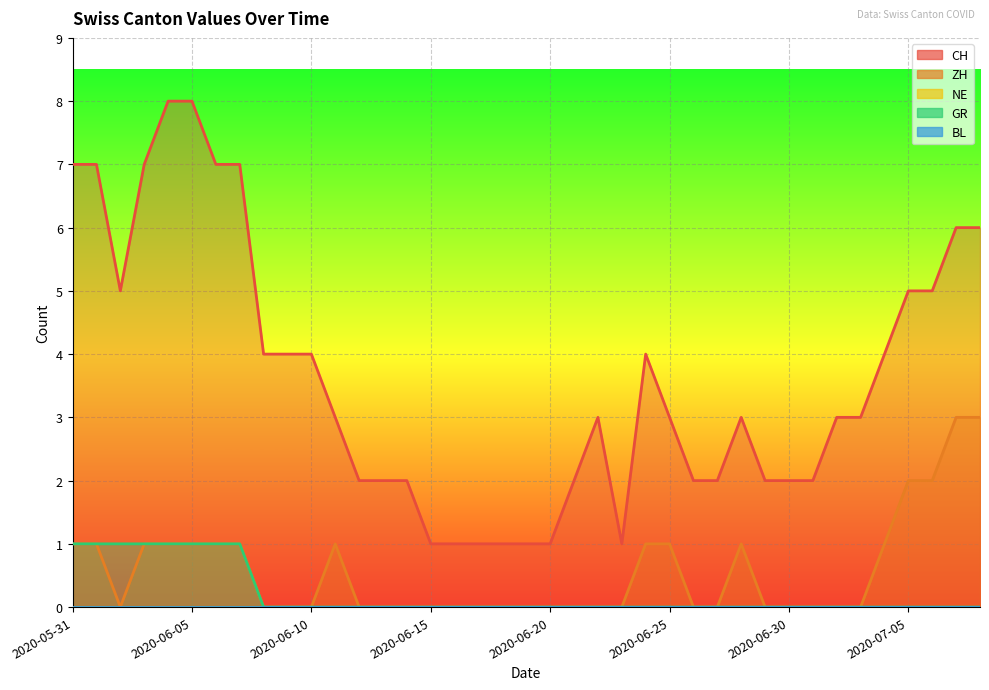

The value of GR at 2020-06-06 is 1. True or false?

False